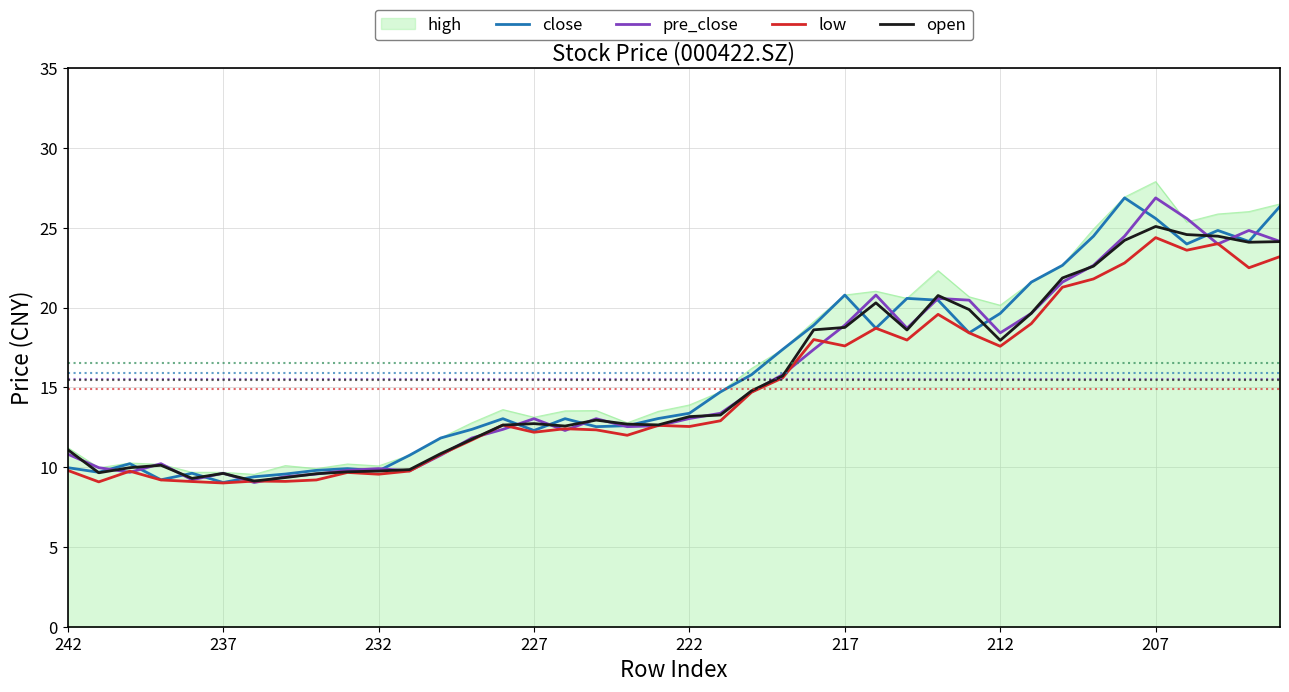

What is the maximum value shown in the chart?

27.9